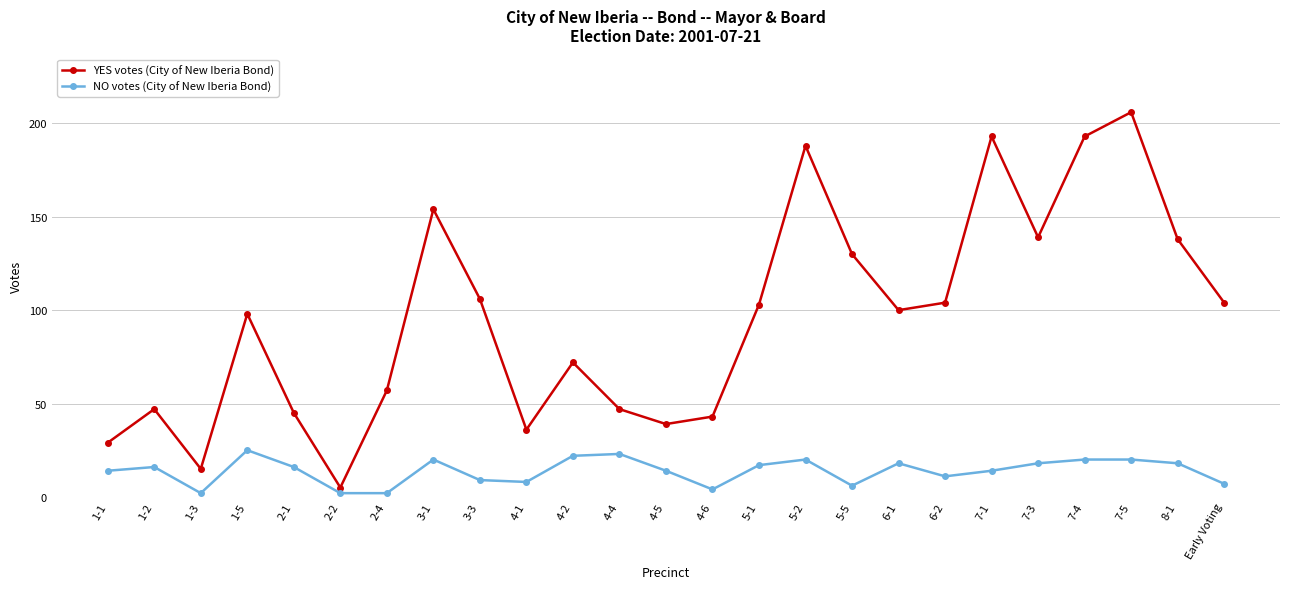

Which series changed the most between 7-1 and 7-5?

YES votes (City of New Iberia Bond)